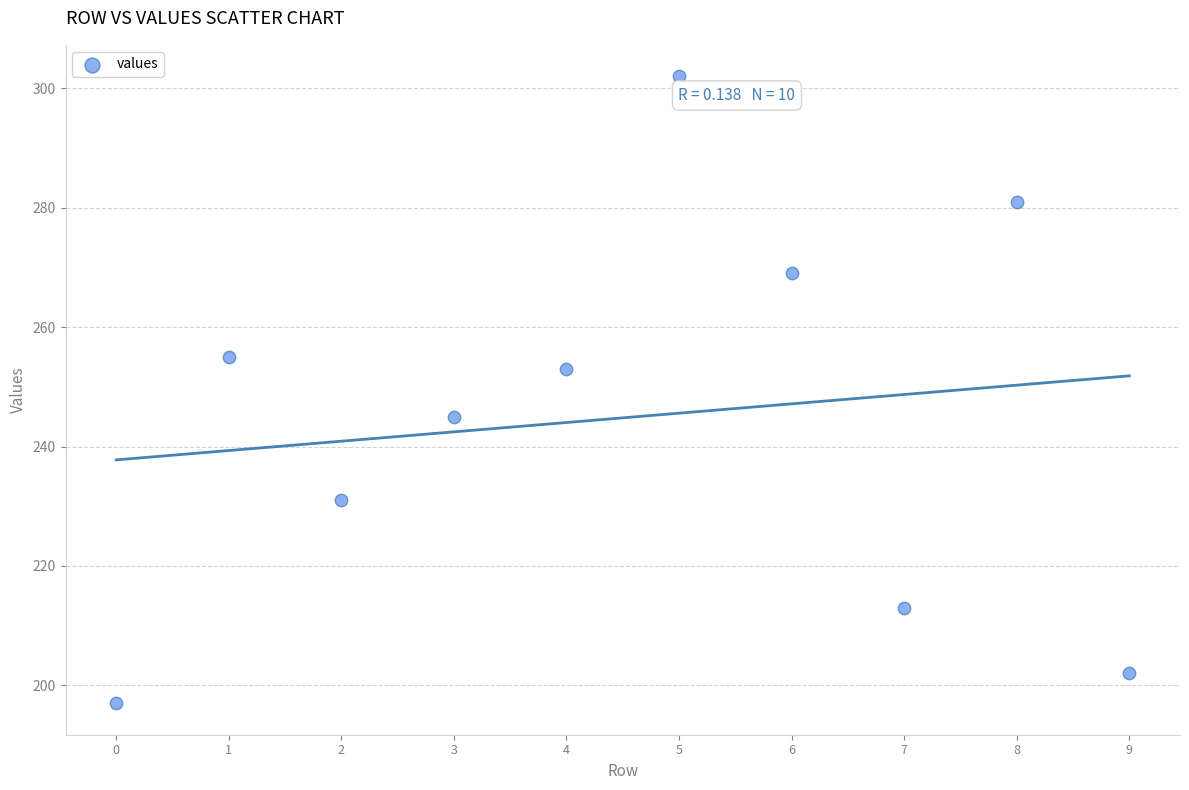

What is the average Y value?

245